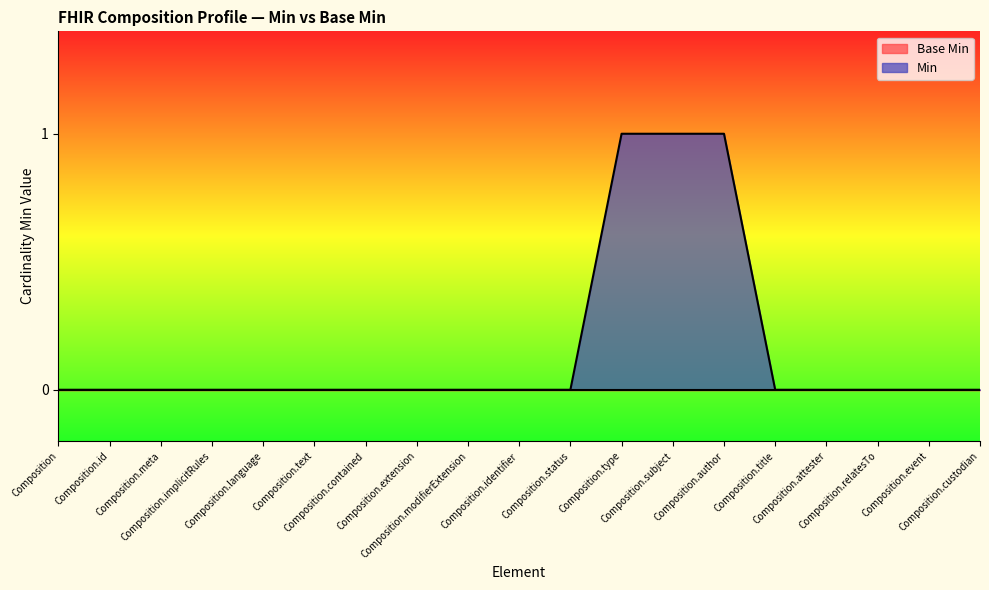

What is the greatest value displayed?

1